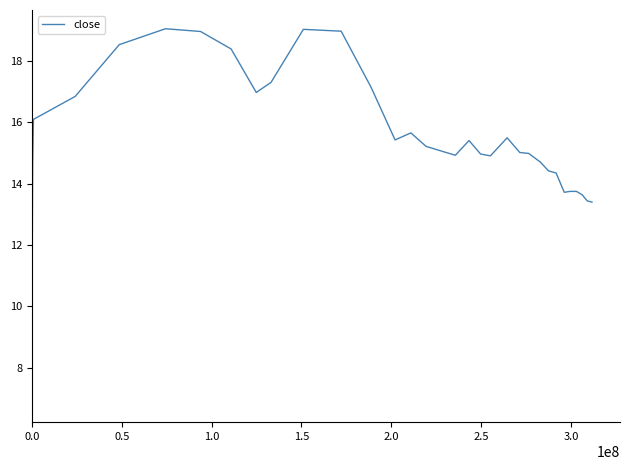

What is the greatest value displayed?

19.1